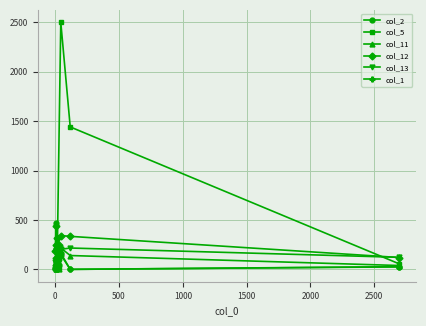

What is the maximum value shown in the chart?

2500